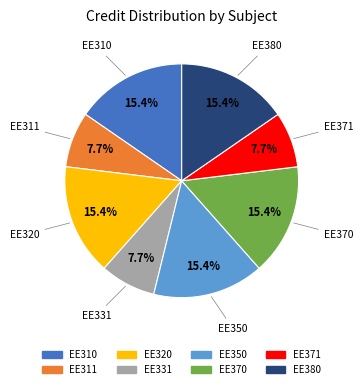

Approximately how many times larger is the value at EE320 compared to EE350?

1.0